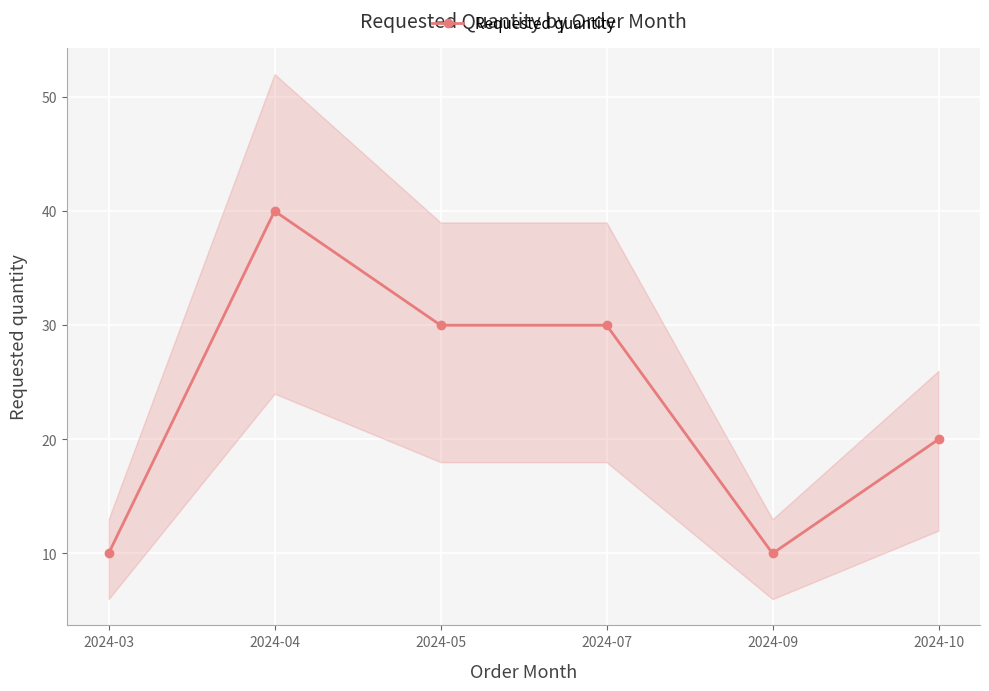

What is the value of the 2nd point from the left?

40